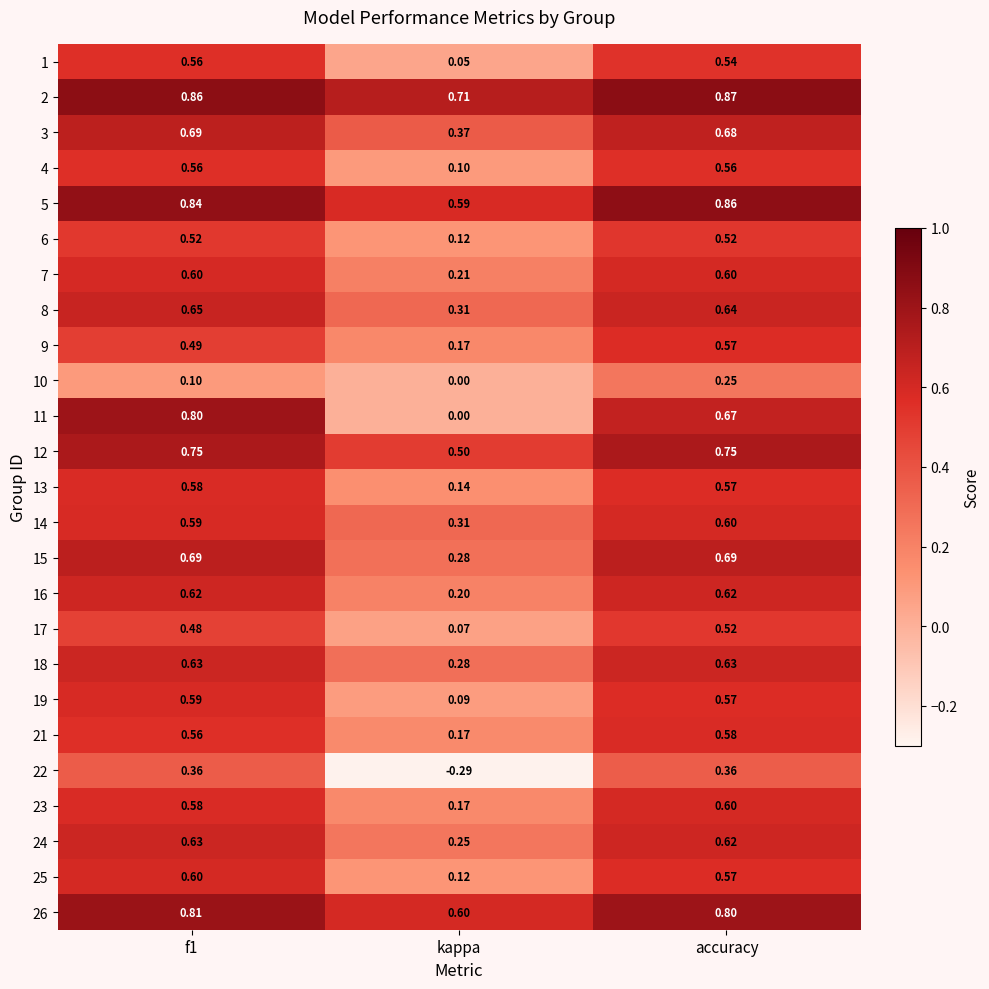

At which category is the sum across all series the highest?

accuracy